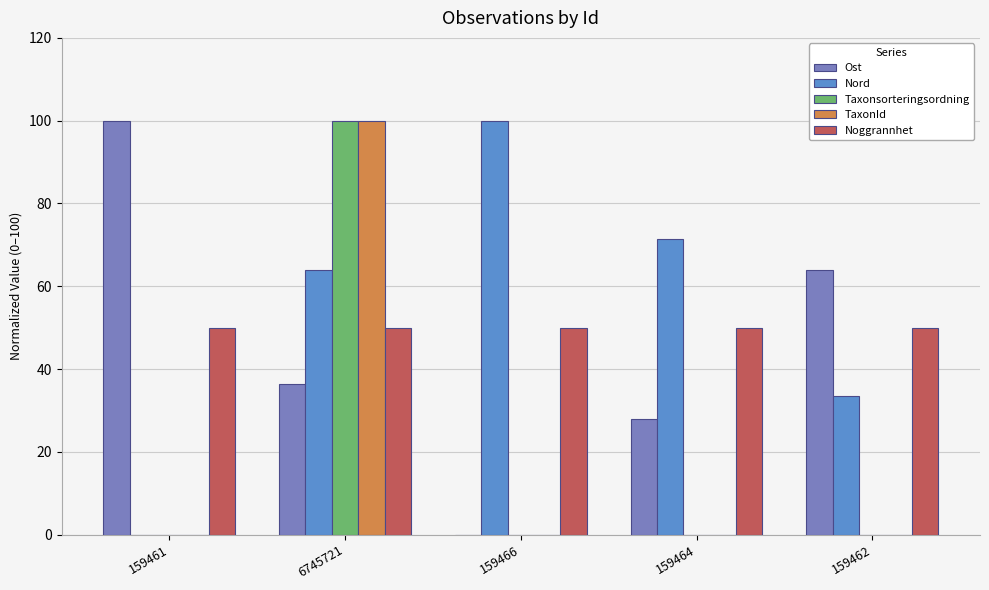

Reading left to right, list all the values displayed in this chart.

Ost: 159461=100.0	6745721=36.4	159466=0.0	159464=28.0	159462=63.8
Nord: 159461=0.0	6745721=64.0	159466=100.0	159464=71.5	159462=33.4
Taxonsorteringsordning: 159461=0.0	6745721=100.0	159466=0.0	159464=0.0	159462=0.0
TaxonId: 159461=0.0	6745721=100.0	159466=0.0	159464=0.0	159462=0.0
Noggrannhet: 159461=50.0	6745721=50.0	159466=50.0	159464=50.0	159462=50.0